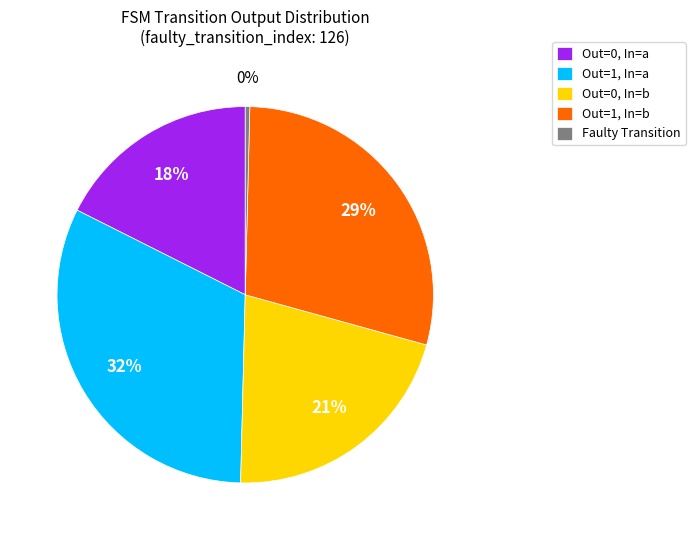

Which has a higher value, Out=0, In=a or Out=1, In=b?

Out=1, In=b